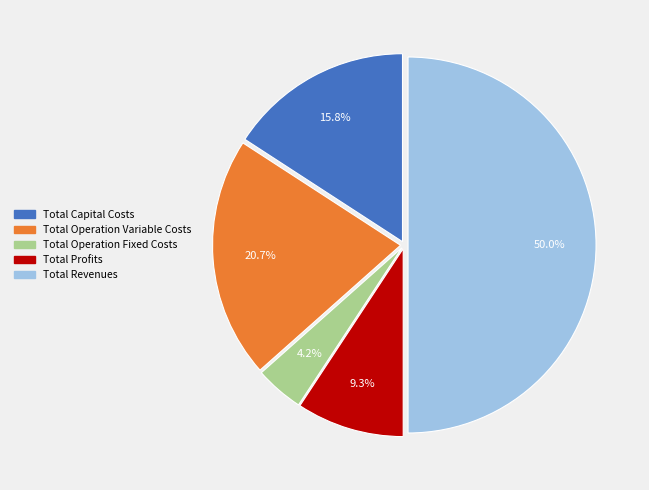

To the nearest percent, what portion does Total Operation Fixed Costs represent?

4%